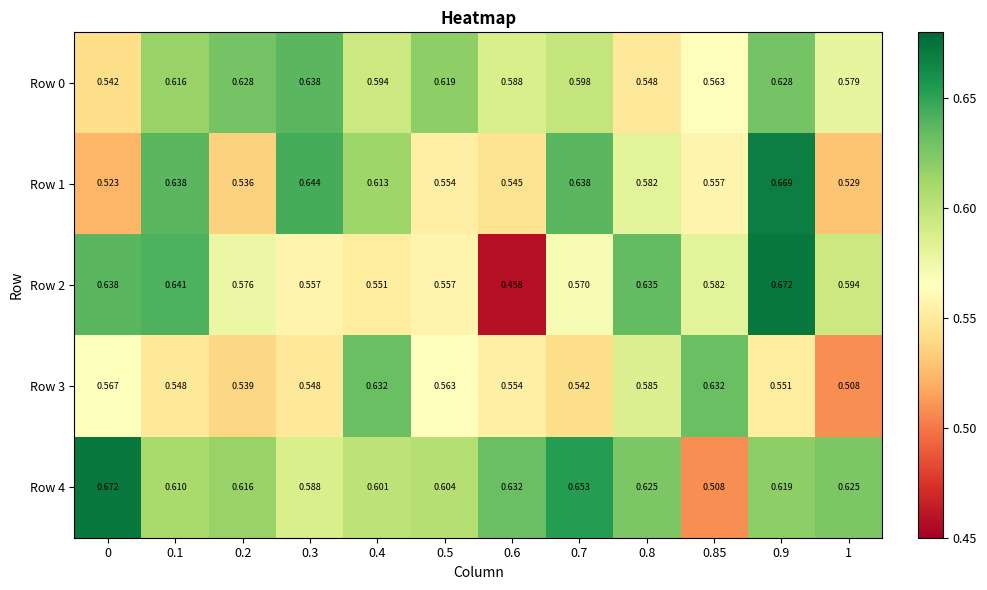

Is the value of Row 1 at 0.7 greater than the value of Row 0 at 0.8?

Yes